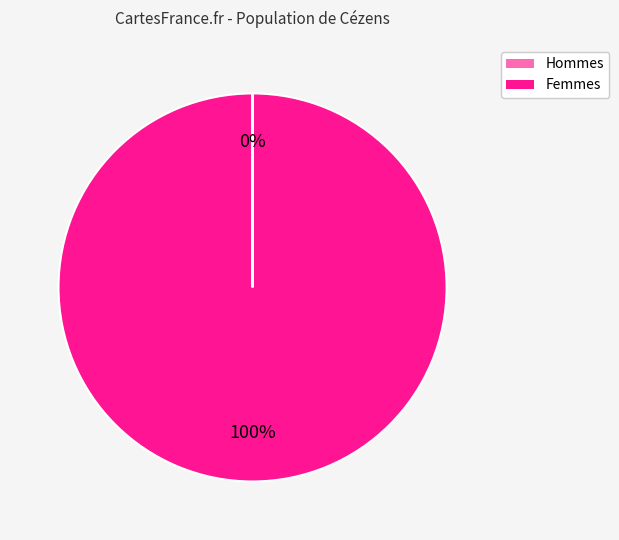

Is there any slice that represents more than half of the pie?

Yes